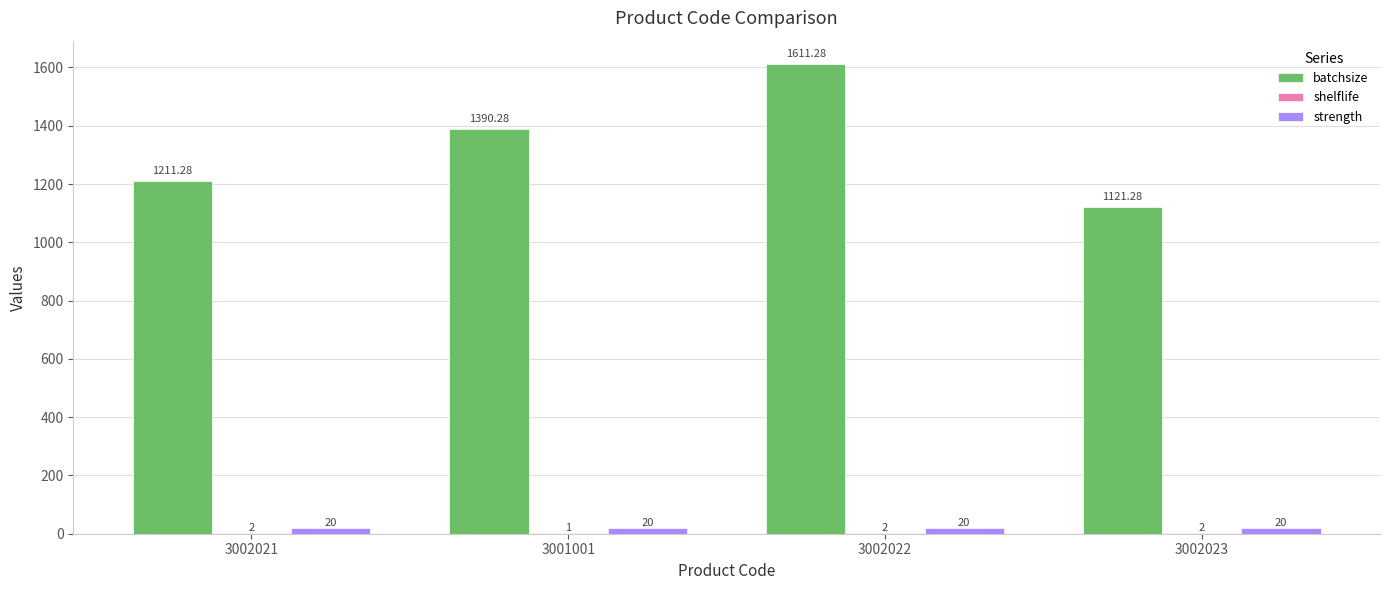

At which category is the sum across all series the highest?

3002022